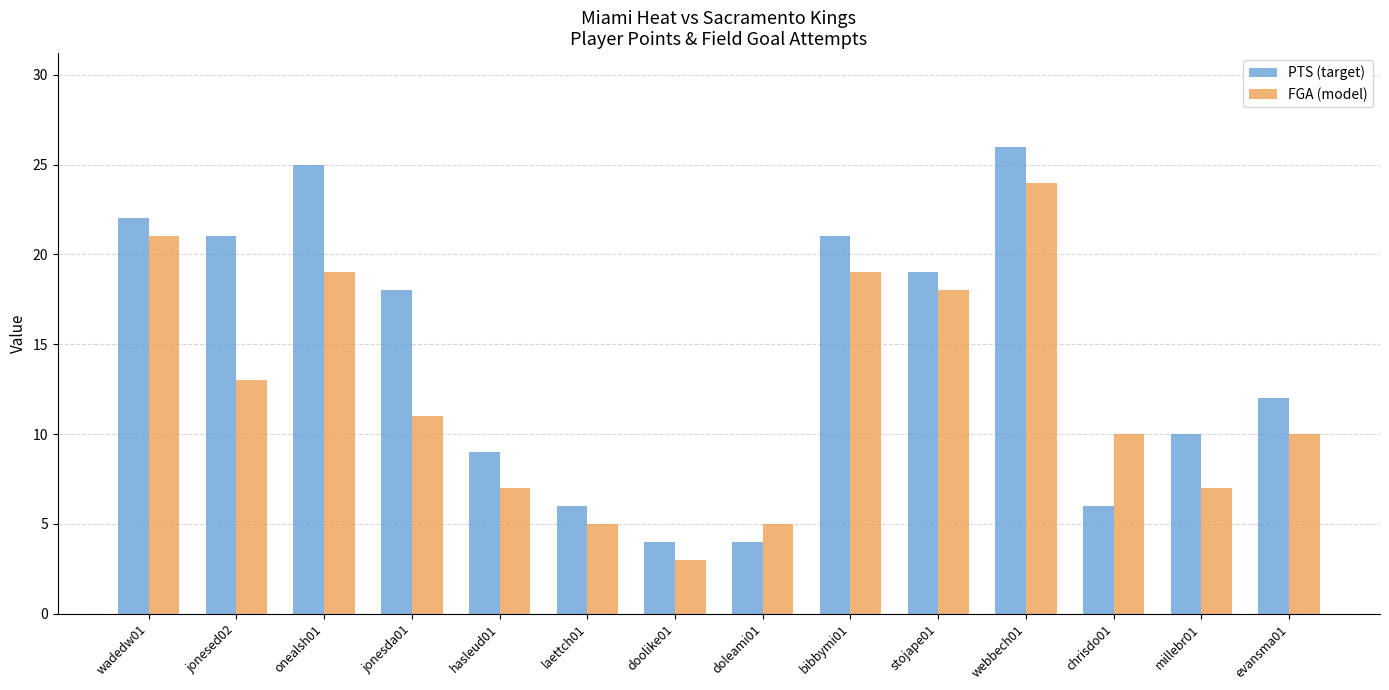

What is the label of the 2nd bar from the left?

jonesed02